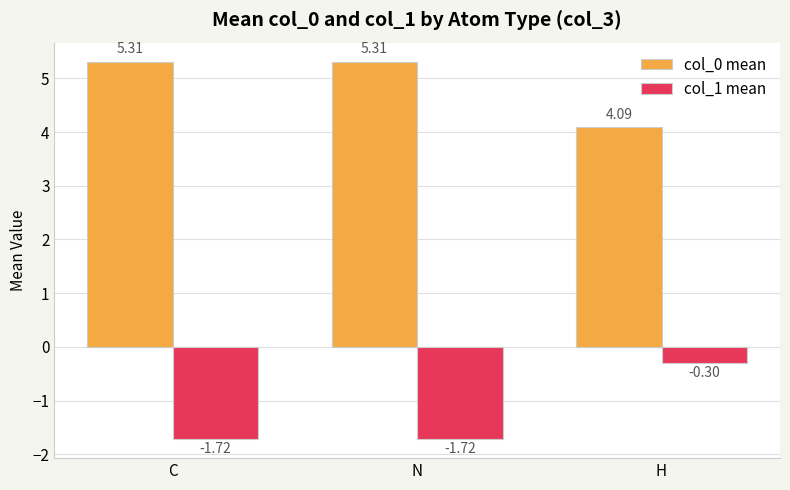

At which label is col_1 mean closest to -1?

H